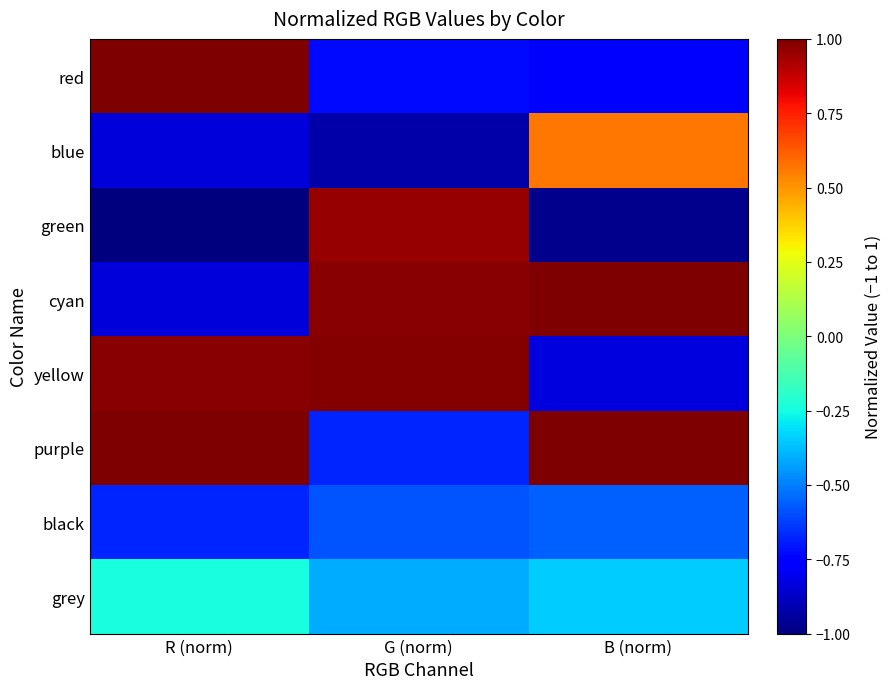

At which category is the sum across all series the highest?

G (norm)